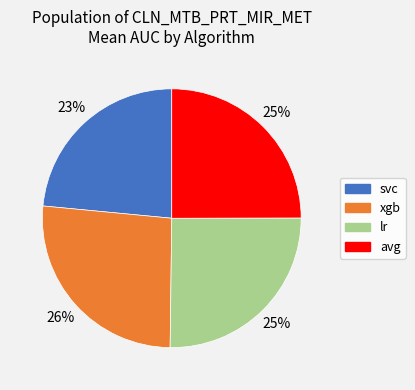

The xgb slice represents 15% of the pie. True or false?

False